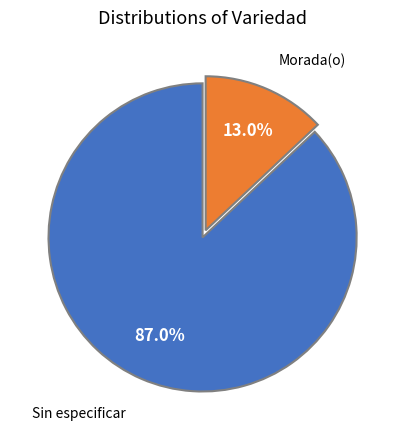

How many slices are in this pie chart?

2